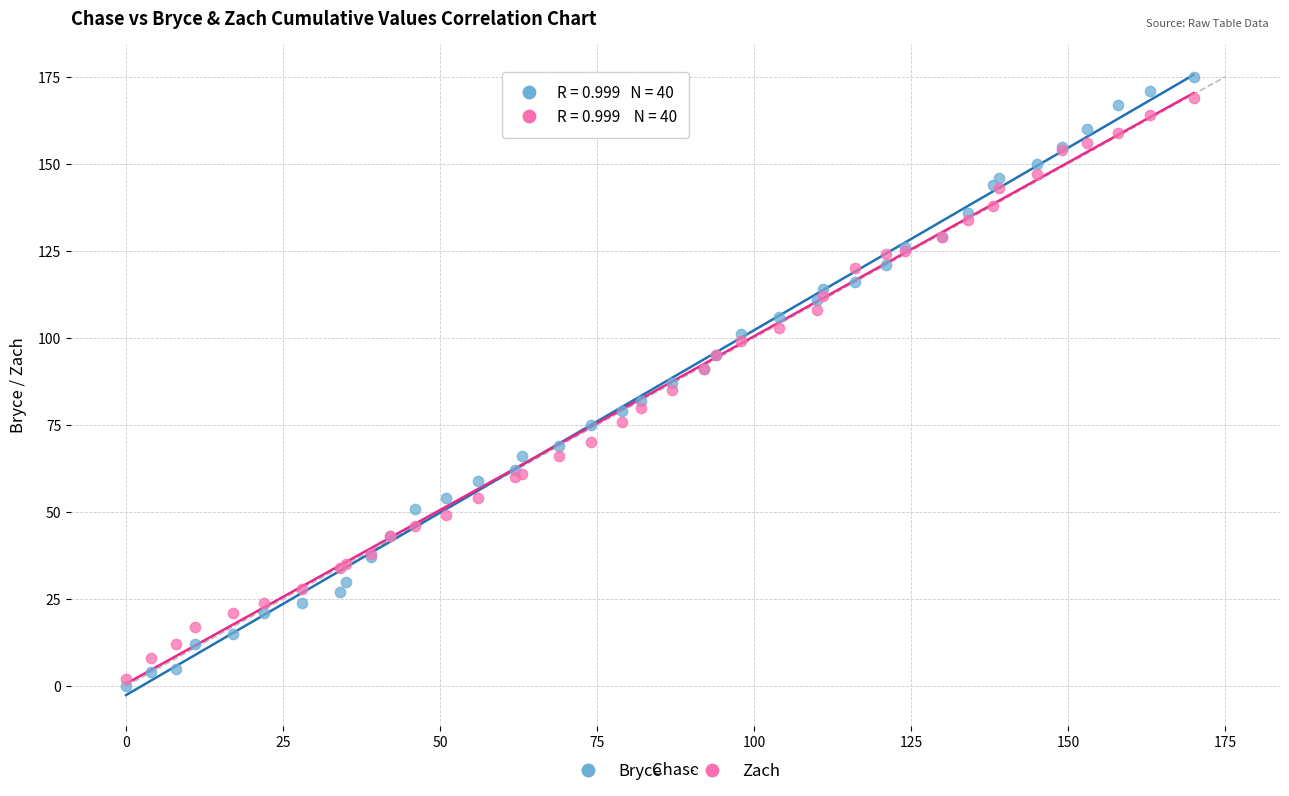

Which series reaches the maximum Y coordinate?

Bryce